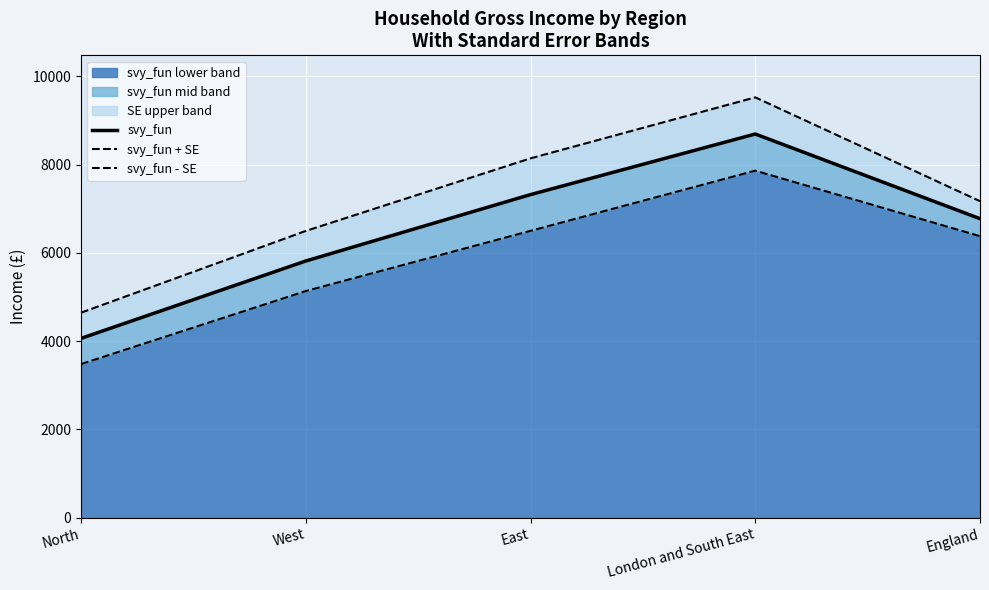

True or false: svy_fun - SE and svy_fun intersect in this chart.

False